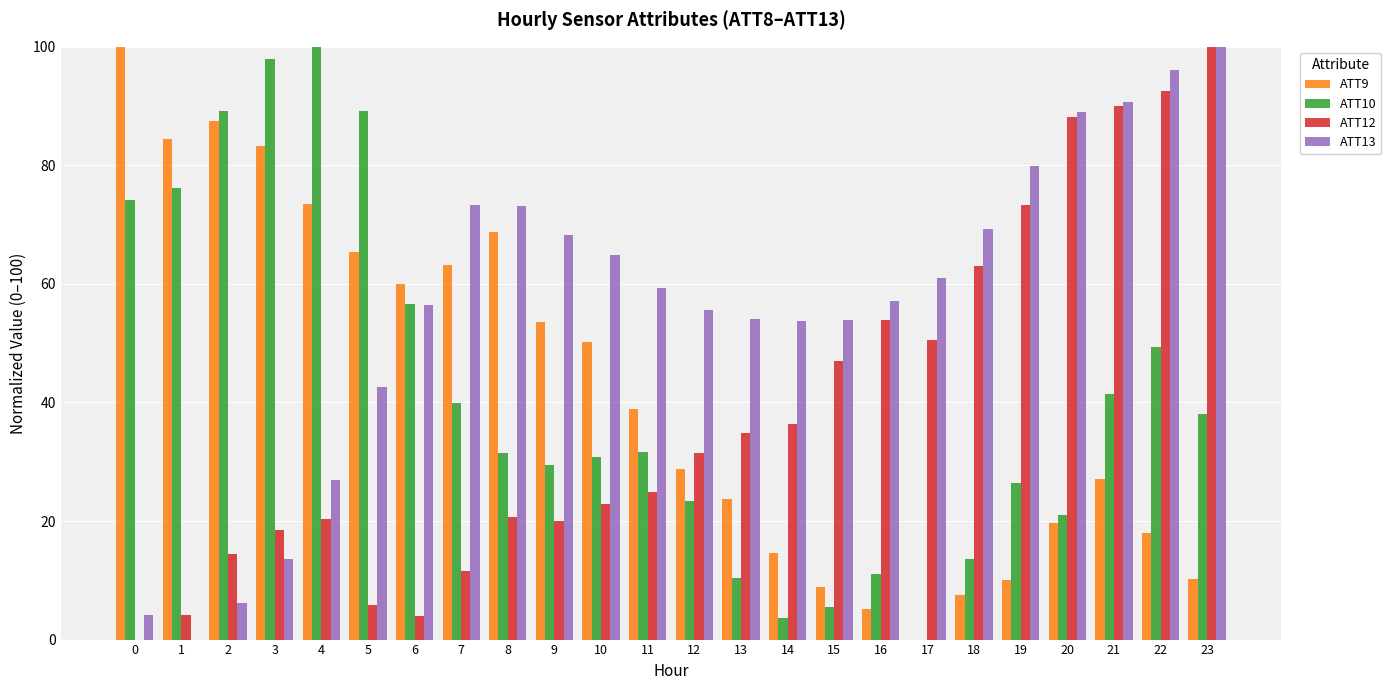

True or false: ATT12 has a value of 30.4 at 23.

False